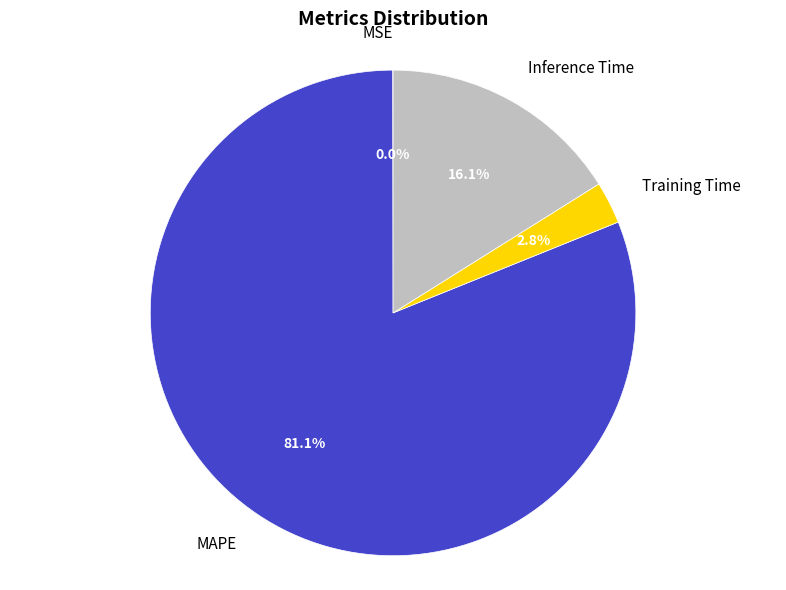

Is there a majority slice in this chart?

Yes